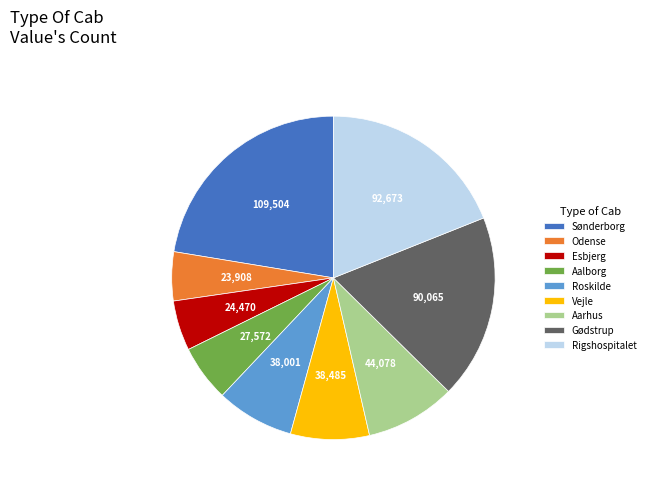

Does any single category account for the majority?

No